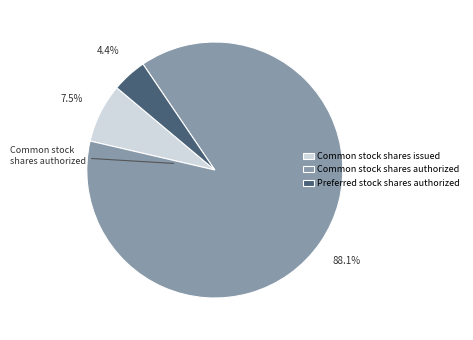

To the nearest percent, what portion does Common stock shares authorized represent?

88%